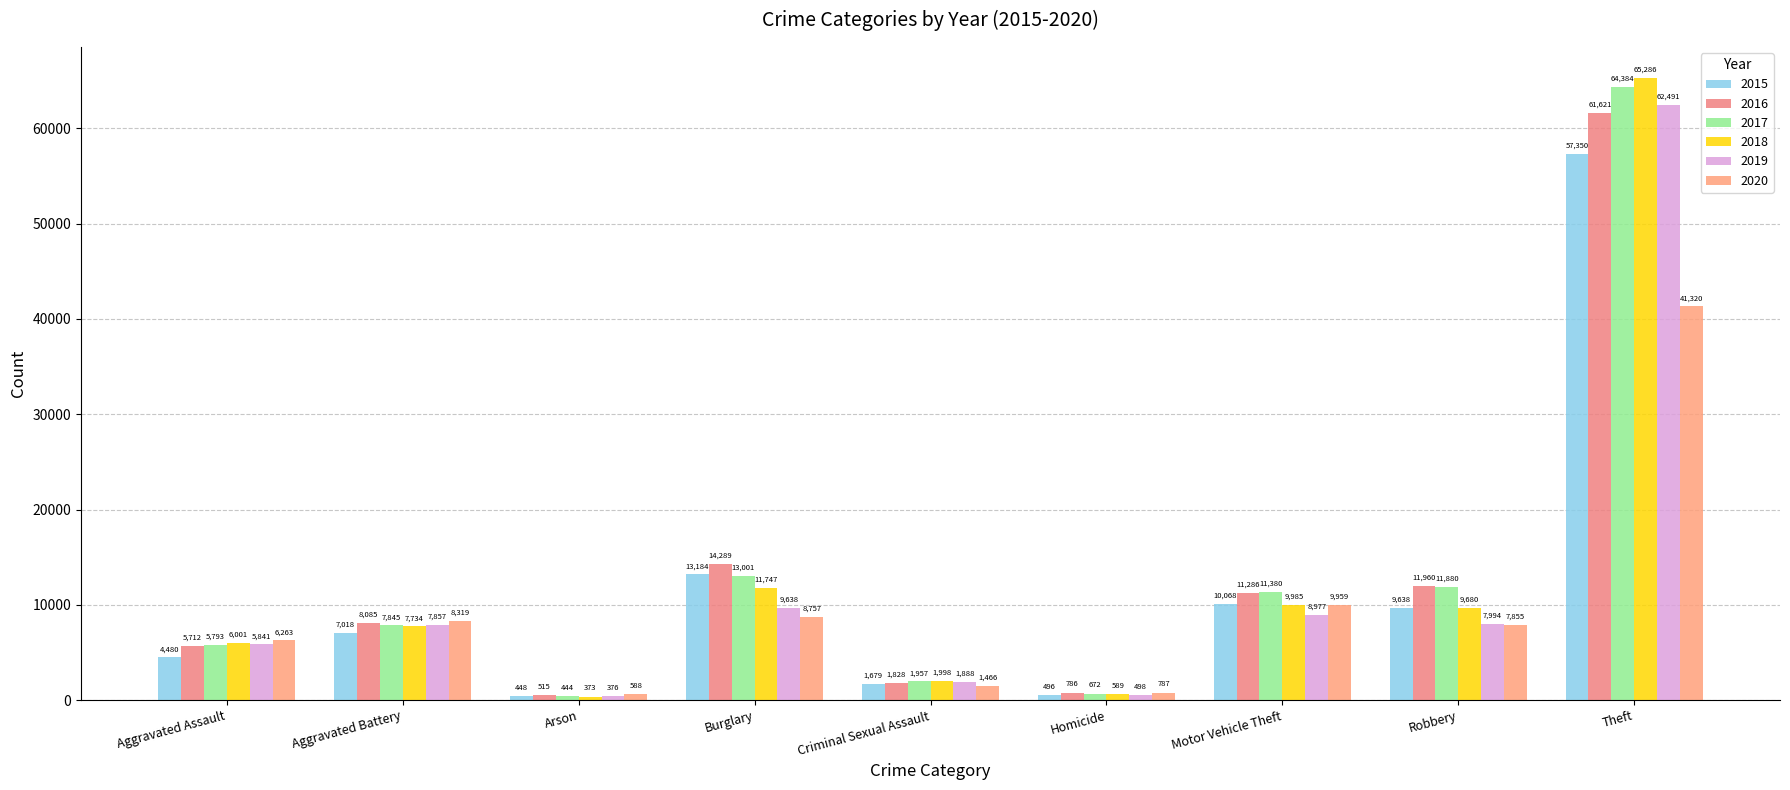

Which series has the largest range (max minus min)?

2018